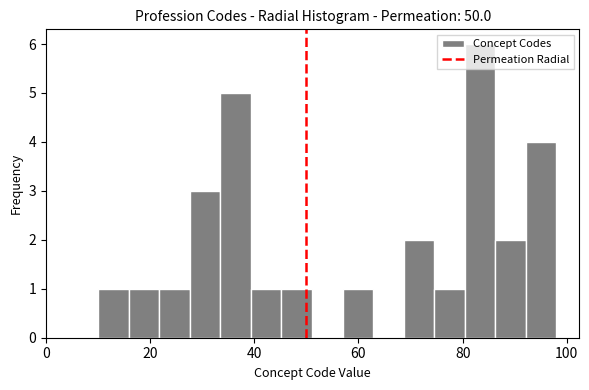

Read against the x-axis, roughly where is the centre of the tallest bar?

84